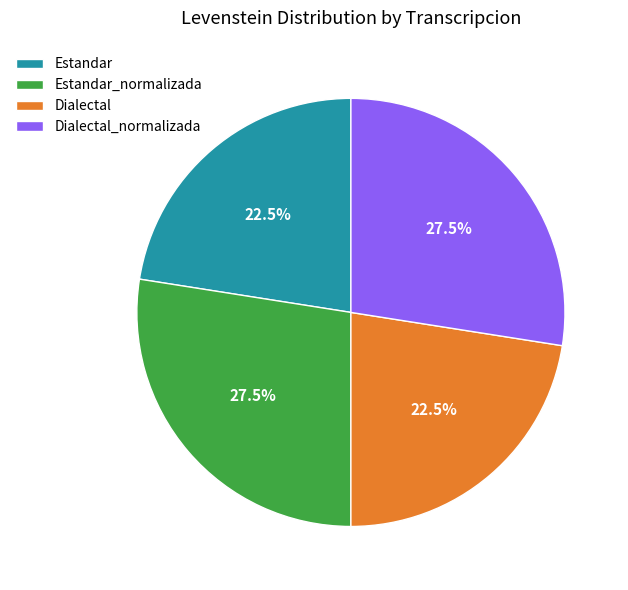

Which has a higher value, Dialectal_normalizada or Estandar?

Dialectal_normalizada